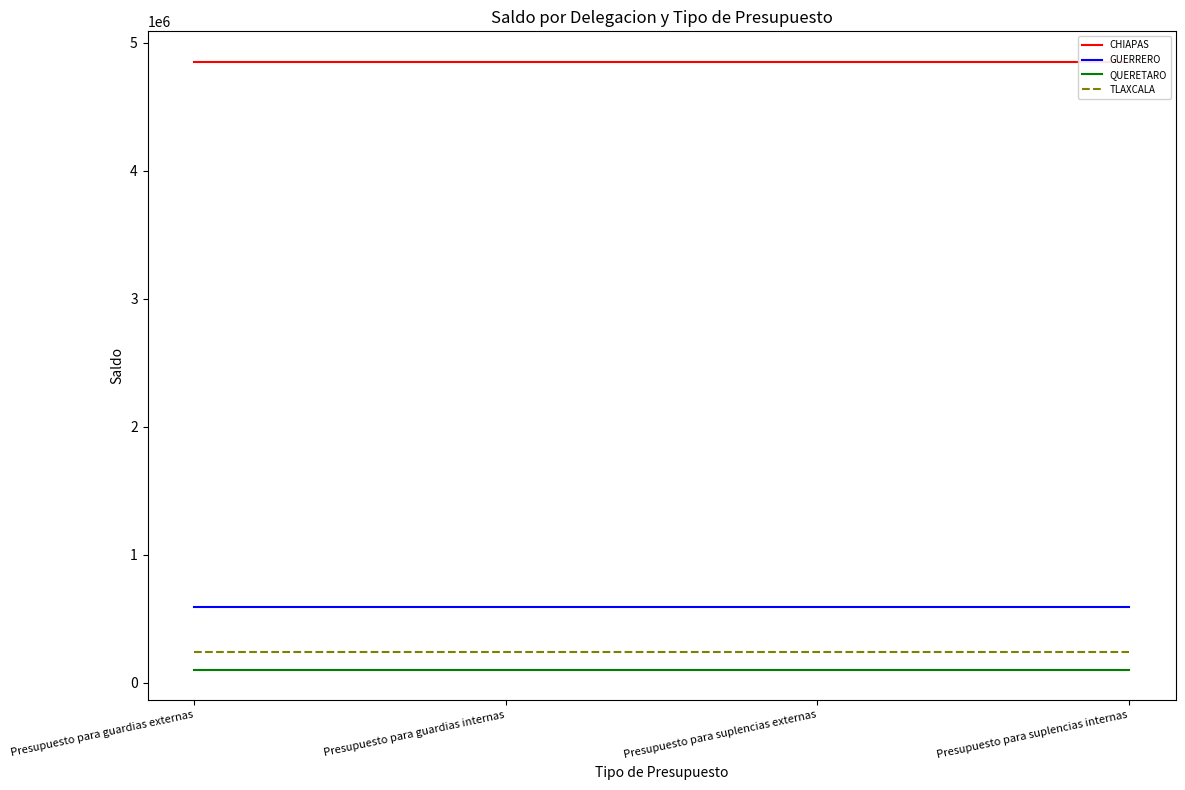

What are all the series names shown in the legend?

CHIAPAS, GUERRERO, QUERETARO, TLAXCALA